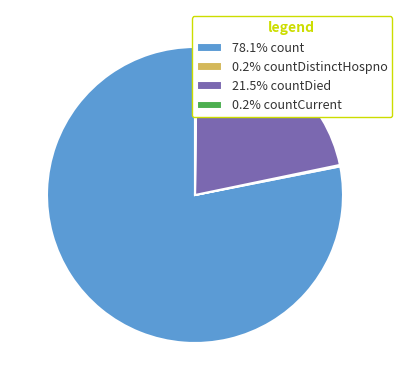

Is there any slice that represents more than half of the pie?

Yes